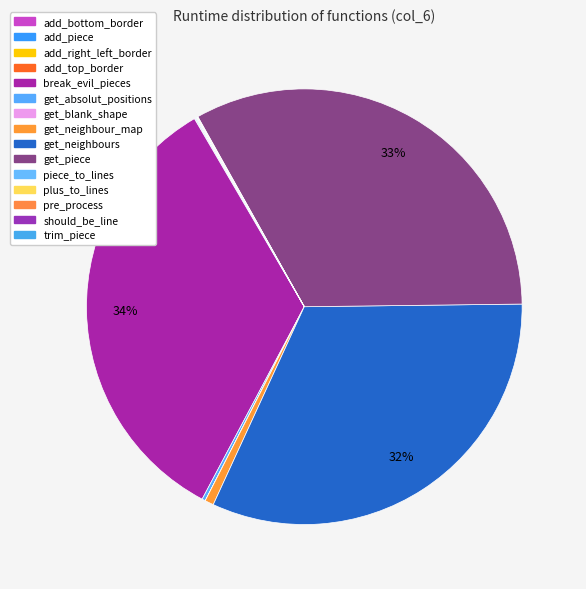

Is there a majority slice in this chart?

No